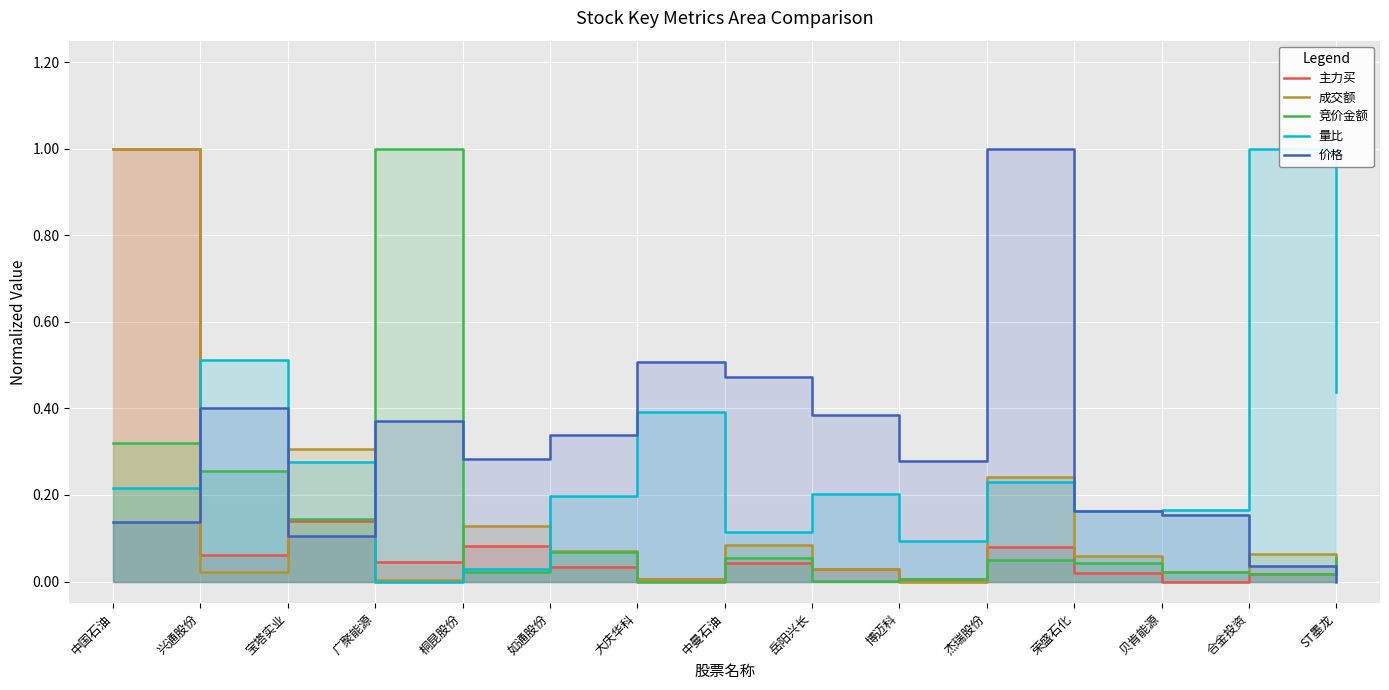

What is the highest value of the 竞价金额 series?

1.0